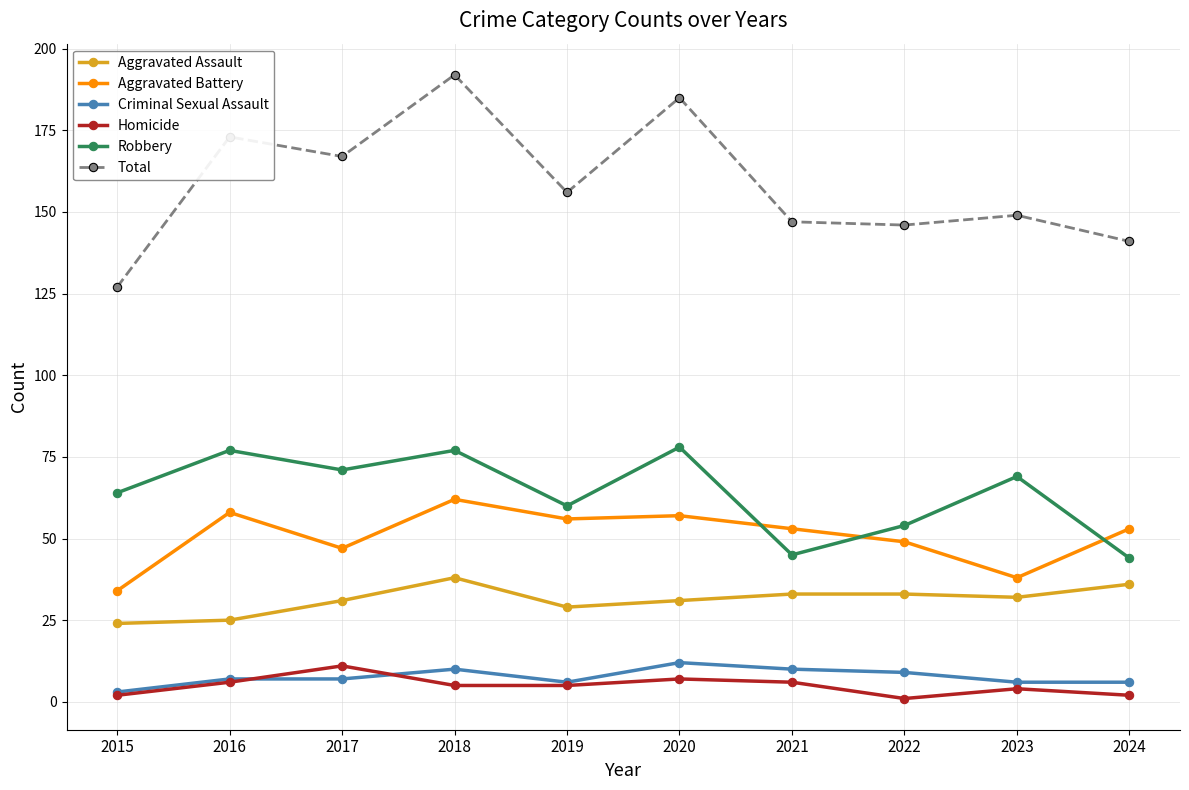

How many lines are shown in the chart?

6